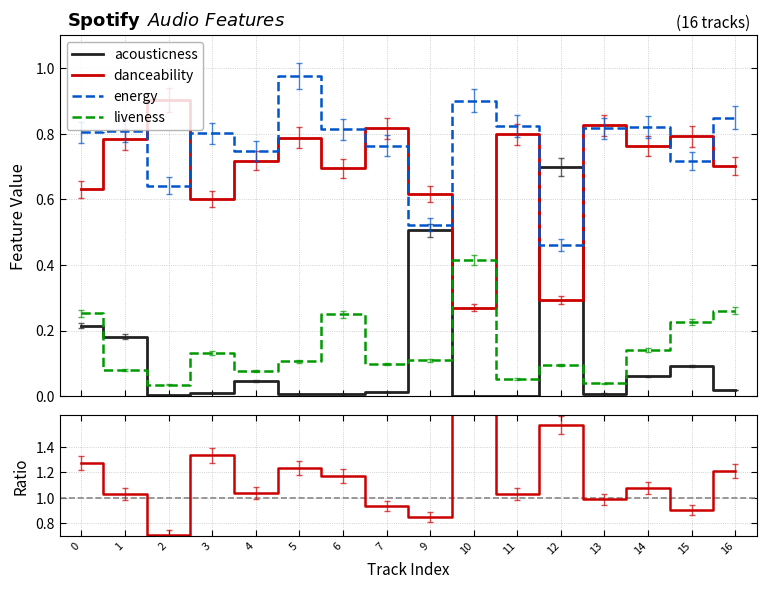

Does the chart display data point markers on the line(s)?

No